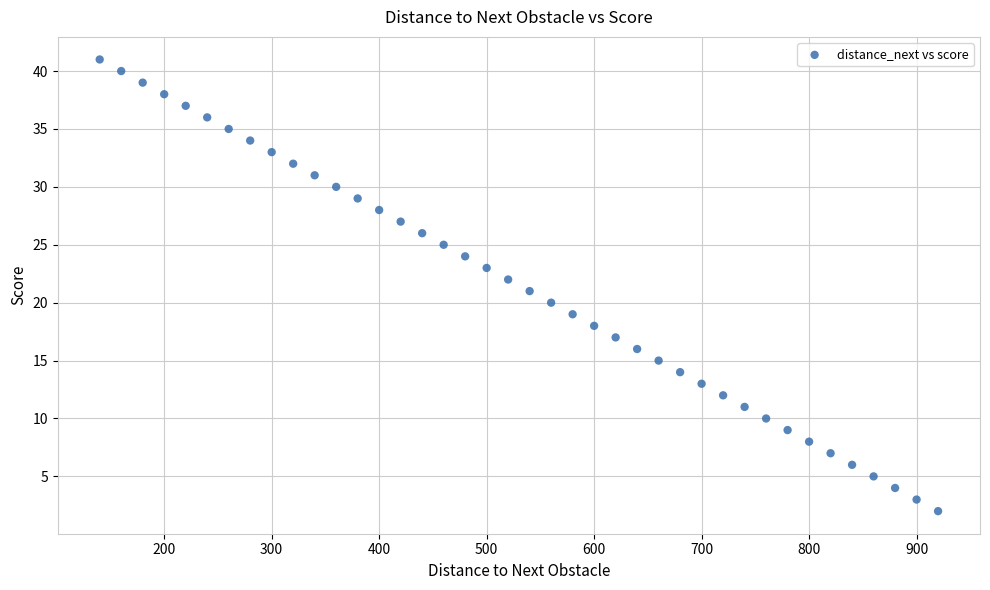

What is the range of Y values (max minus min)?

39